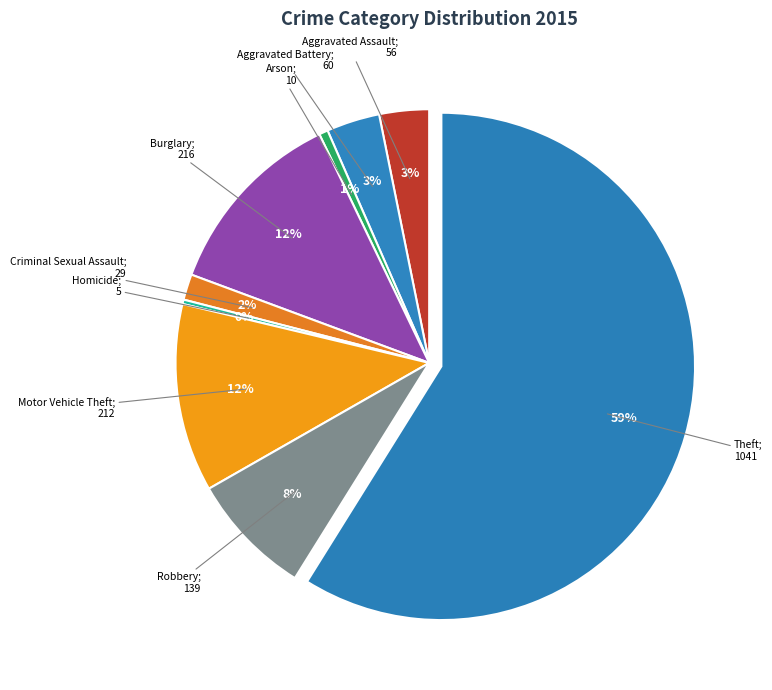

Count the number of slices in the pie.

9